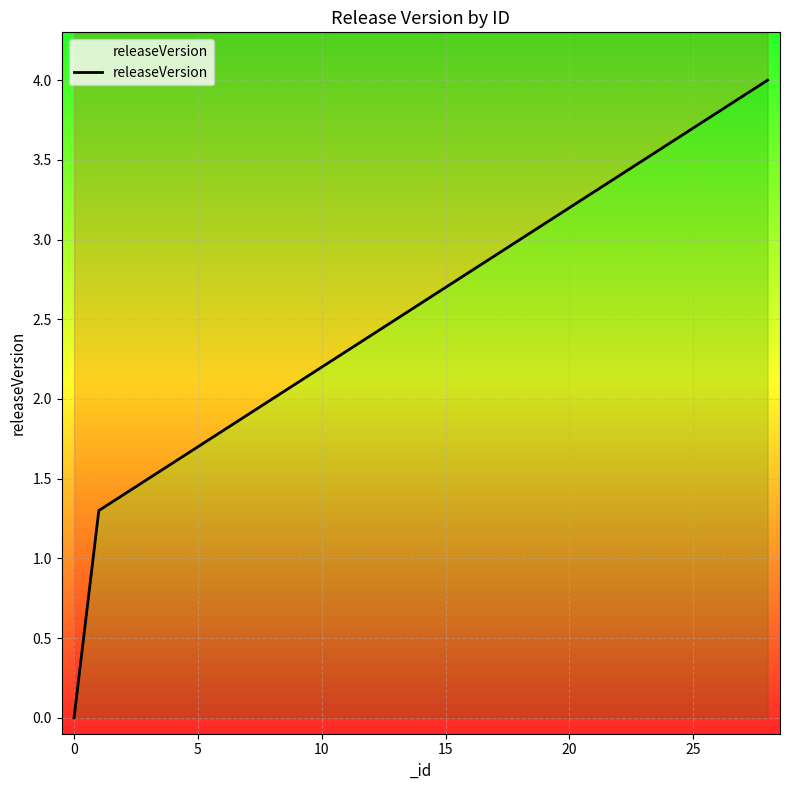

What is the label of the 27th point from the left?

26